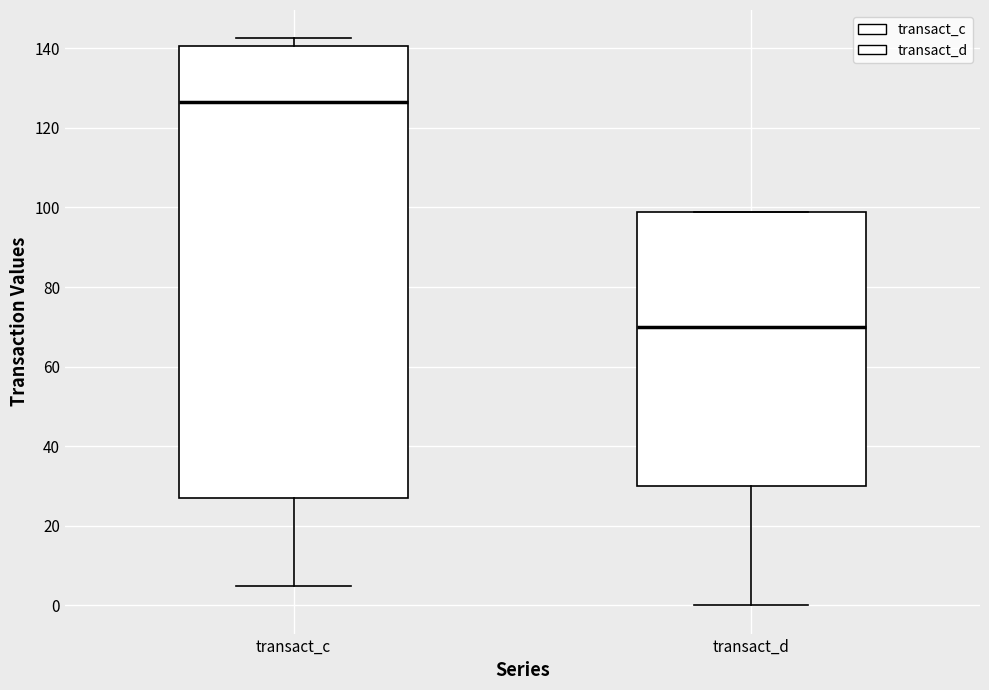

Where does the lower whisker of the box for transact_d end on the y-axis? The values are not printed on the chart, so give them approximately, as read against the axis.

0